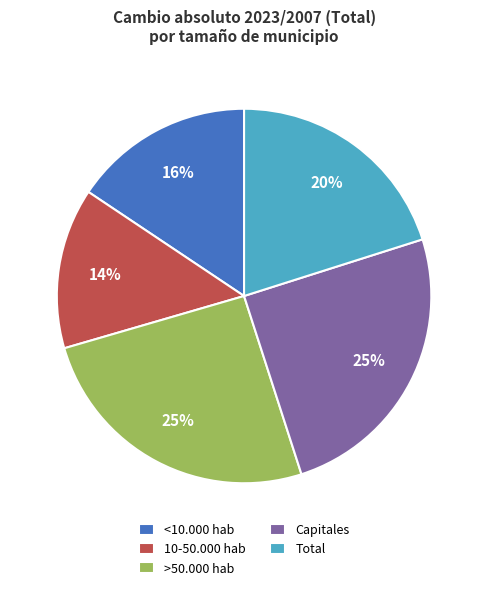

Does >50.000 hab represent more than half of the total?

No